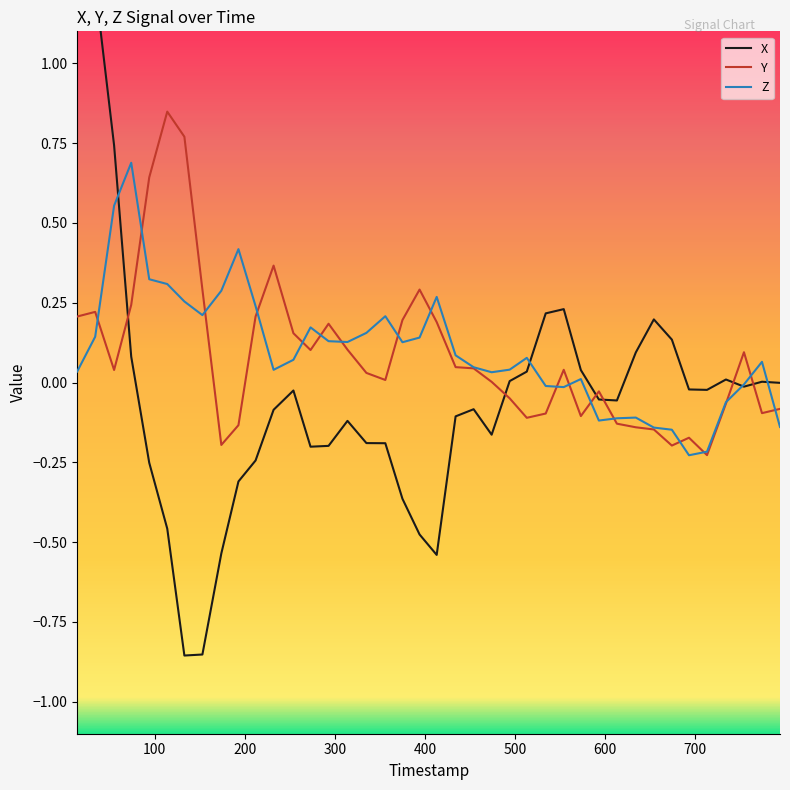

How many interior local valleys does the Z series have?

8